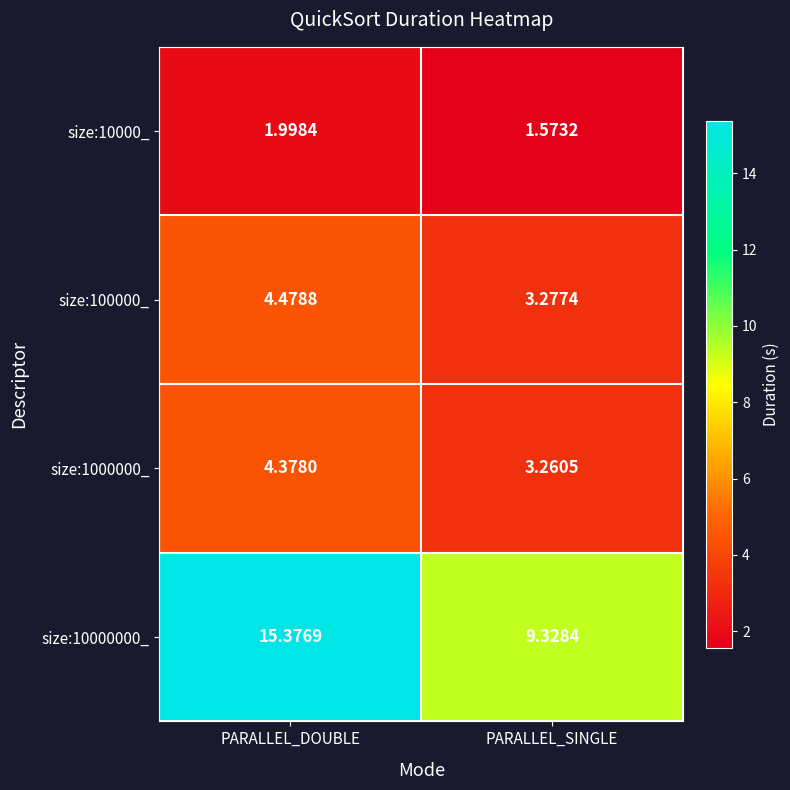

Which series changed the most between PARALLEL_DOUBLE and PARALLEL_SINGLE?

size:10000000_